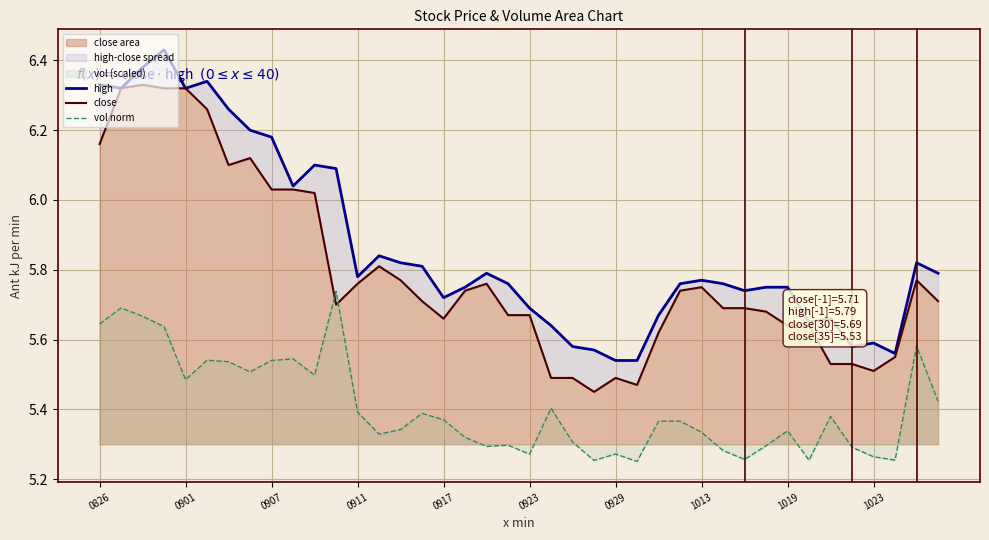

How many lines are shown in the chart?

3